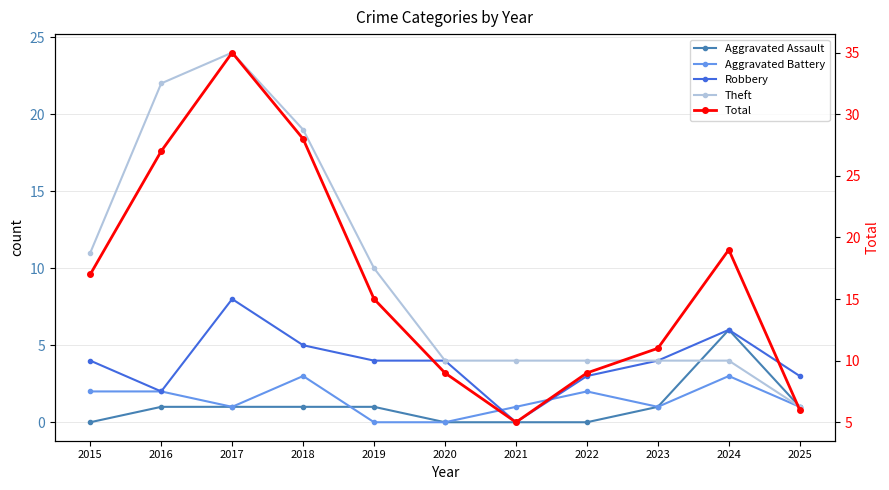

Reading right to left, transcribe all the data shown in this chart.

Aggravated Assault: 1	6	1	0	0	0	1	1	1	1	0
Aggravated Battery: 1	3	1	2	1	0	0	3	1	2	2
Robbery: 3	6	4	3	0	4	4	5	8	2	4
Theft: 1	4	4	4	4	4	10	19	24	22	11
Total: 6	19	11	9	5	9	15	28	35	27	17